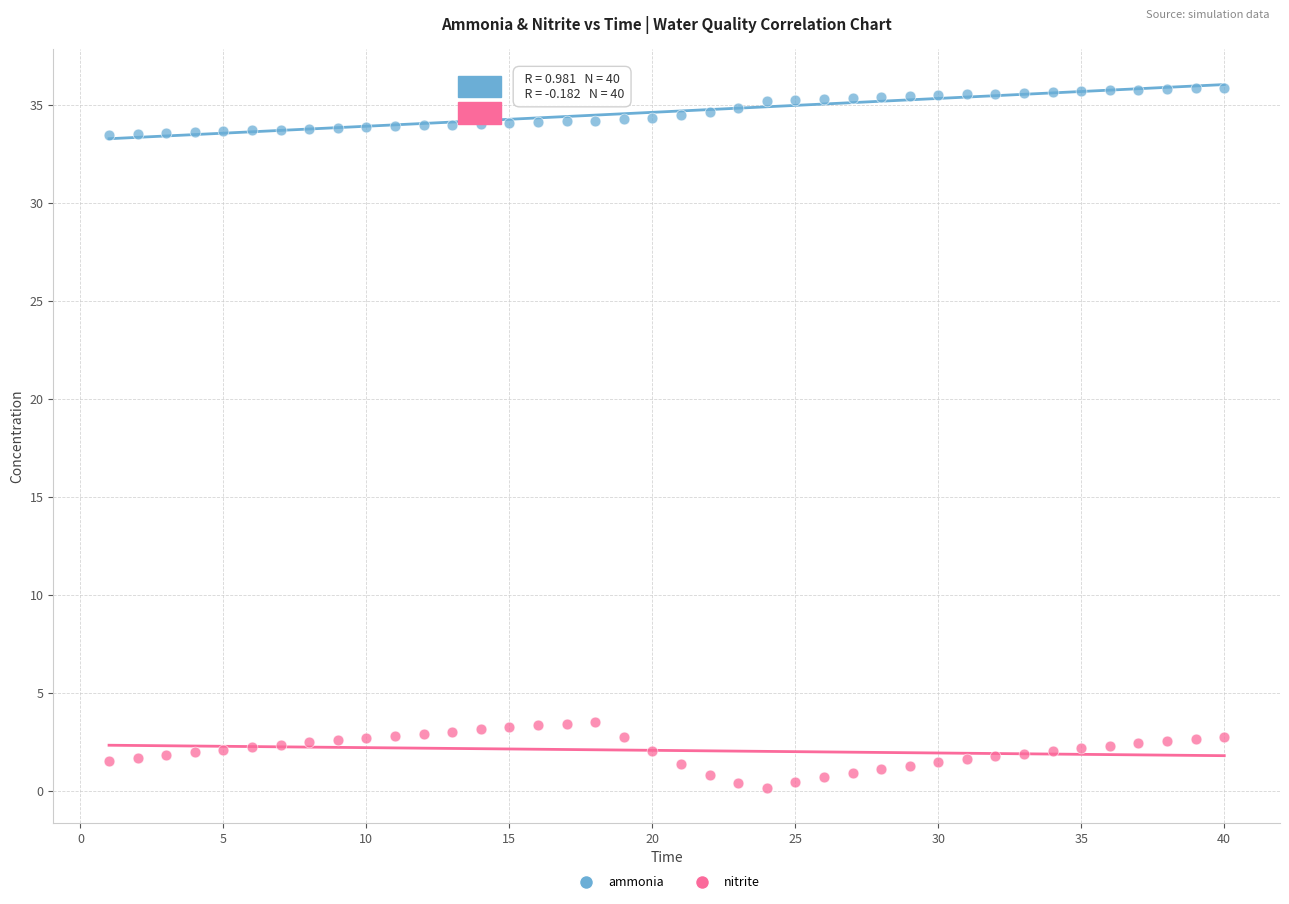

Across all data points, what is the range of Y values (max minus min)?

35.7